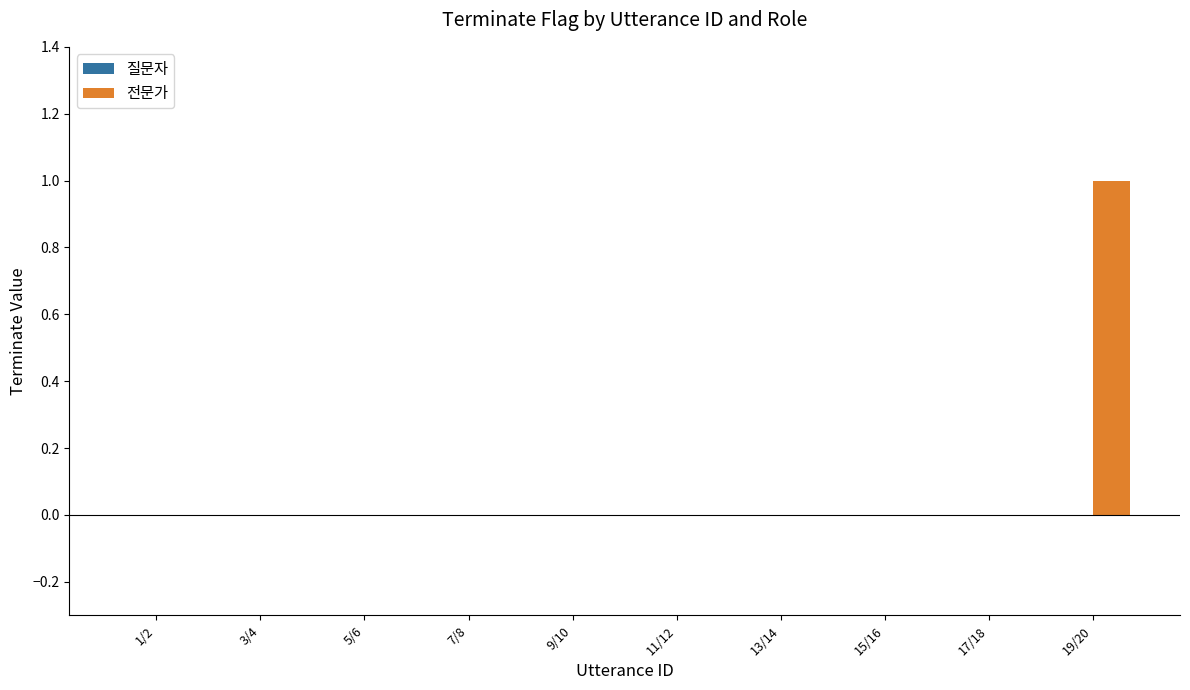

True or false: the data shows 0 at 15/16.

True